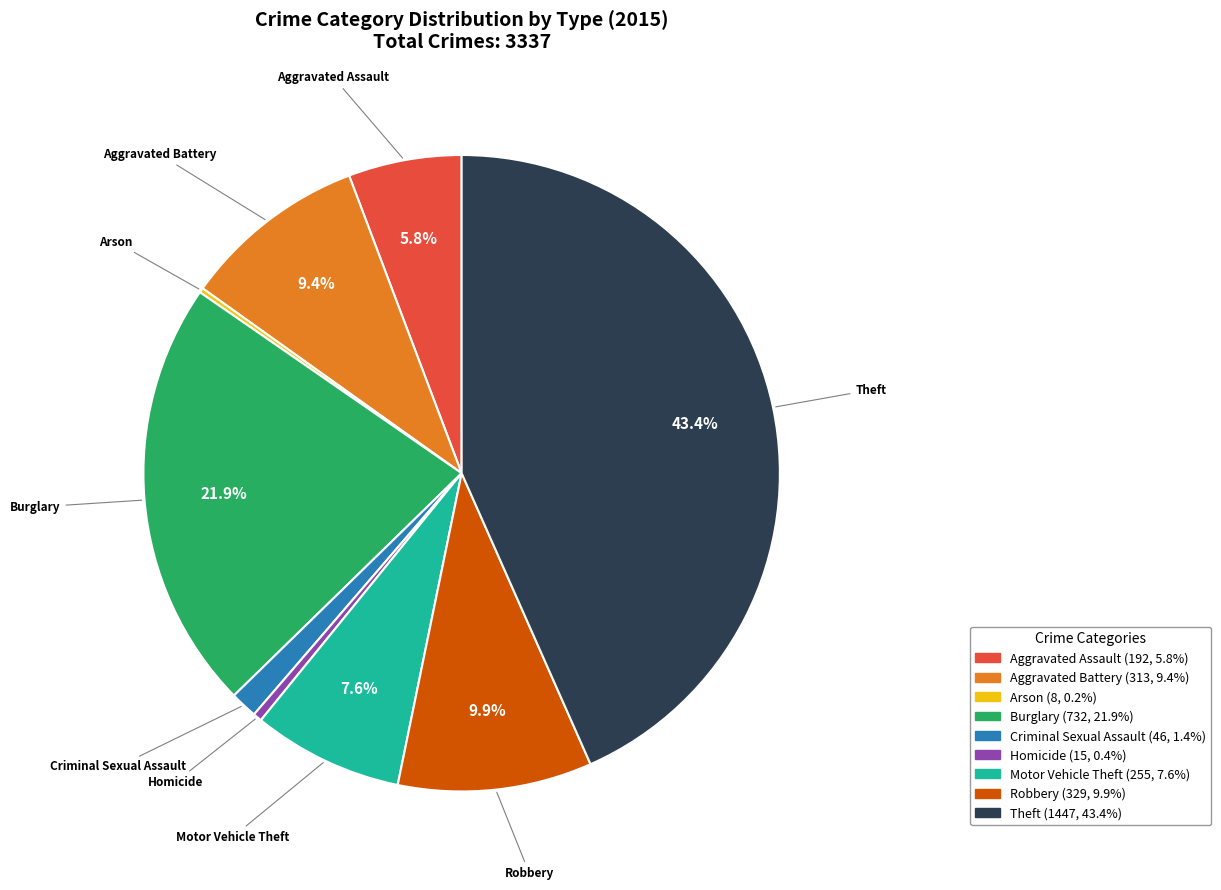

Which category has the biggest portion of the pie?

Theft